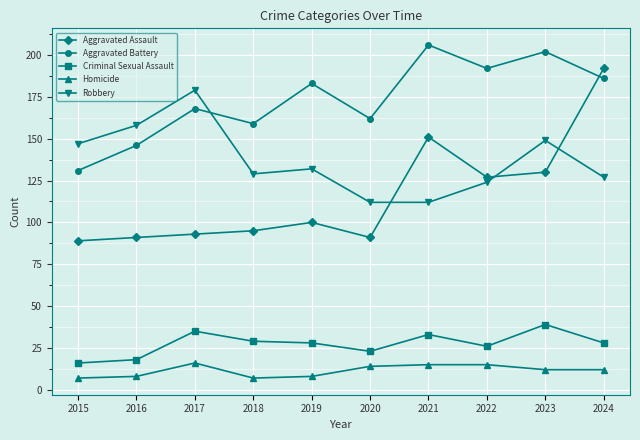

What are all the series names shown in the legend?

Aggravated Assault, Aggravated Battery, Criminal Sexual Assault, Homicide, Robbery